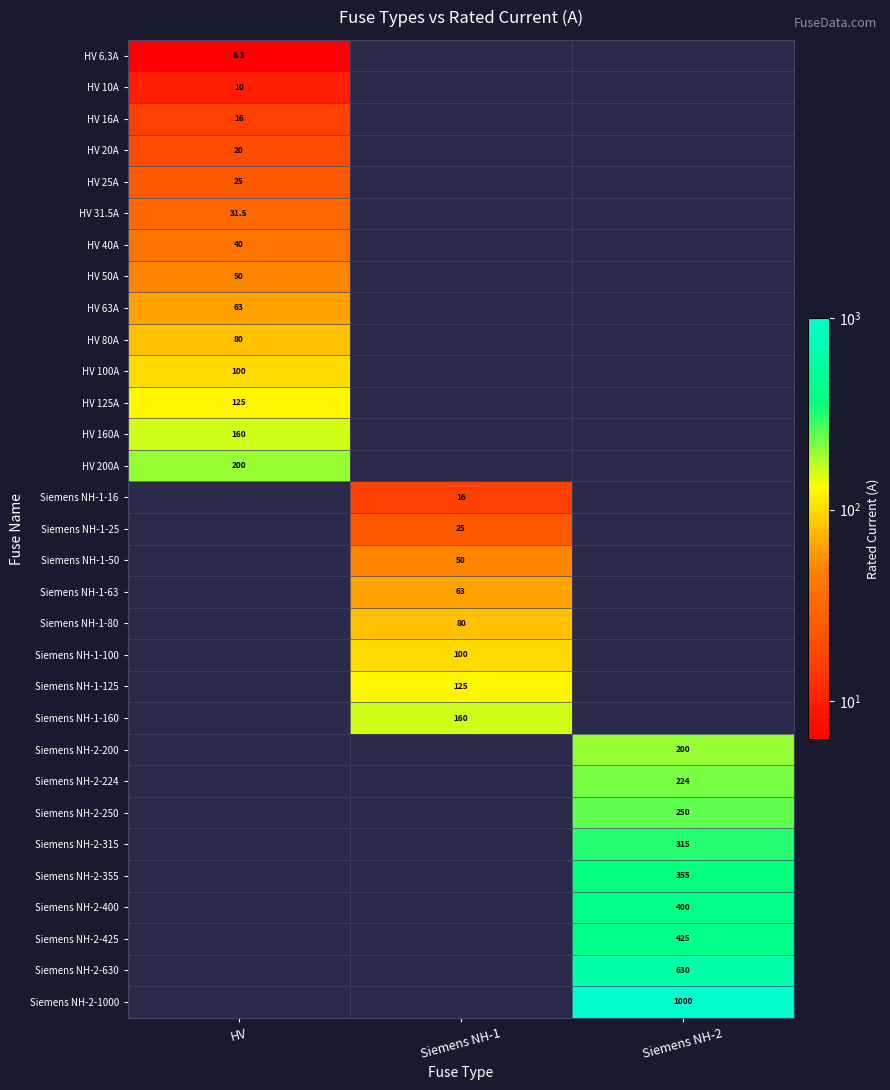

The Siemens NH-1-63 series shows 102.3 at Siemens NH-1. True or false?

False